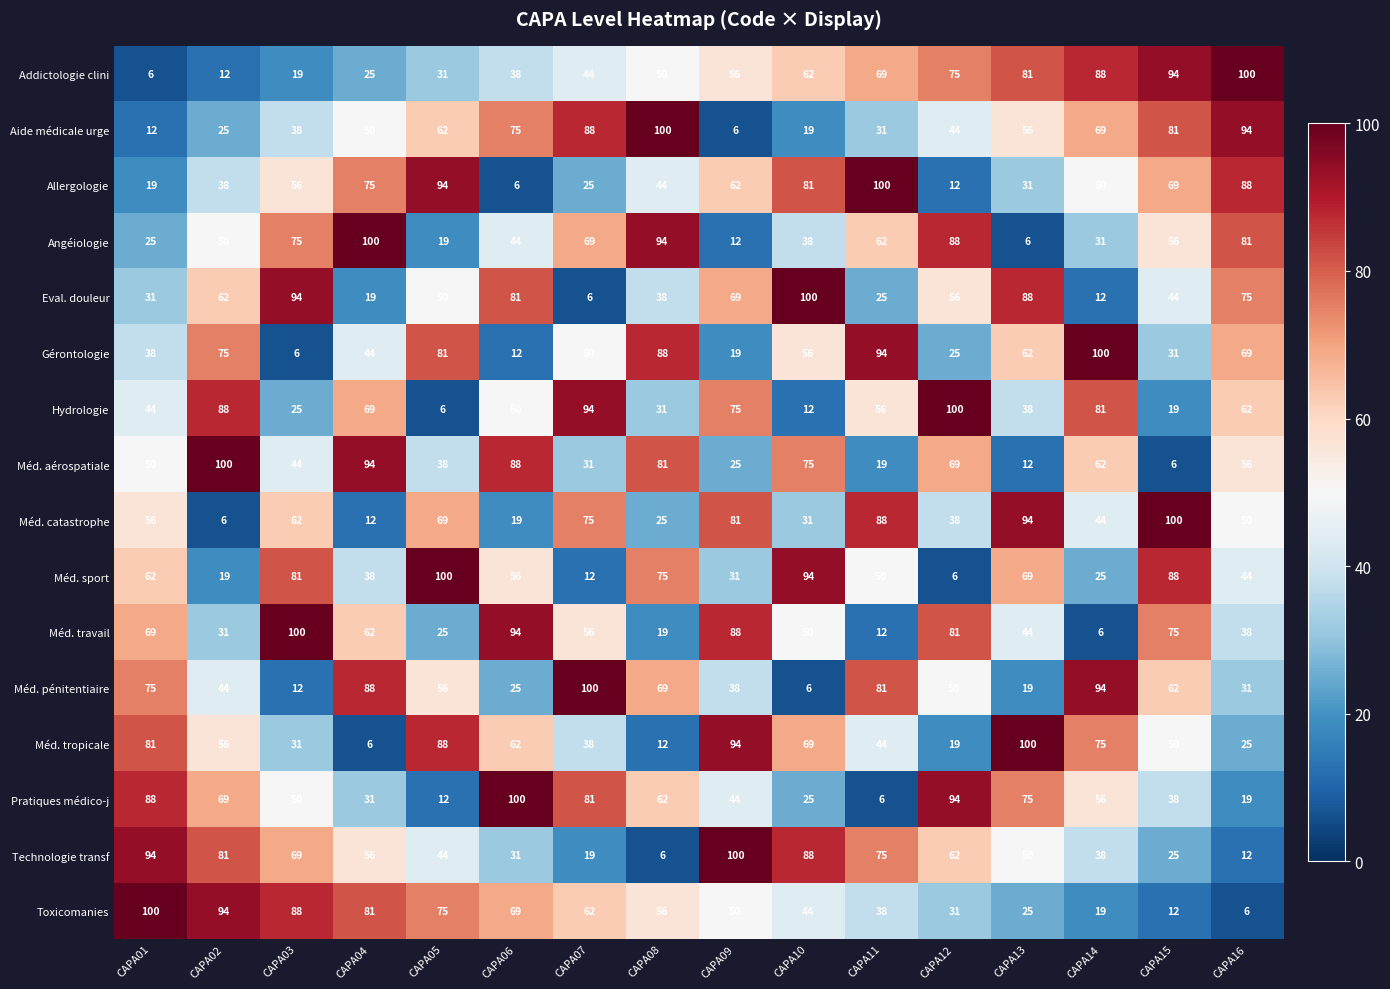

What is the total value across all series at CAPA02?

850